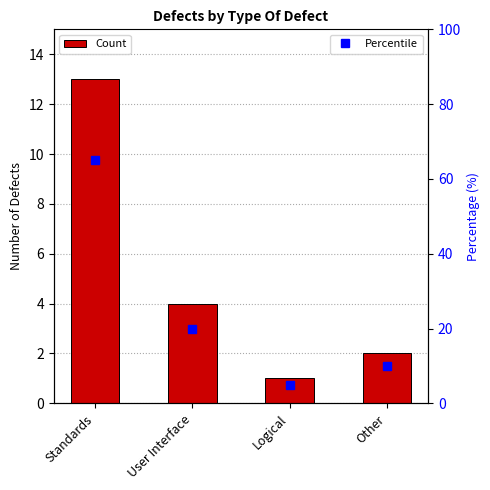

Is the value of Count at User Interface greater than the value of Percentile at Logical?

No